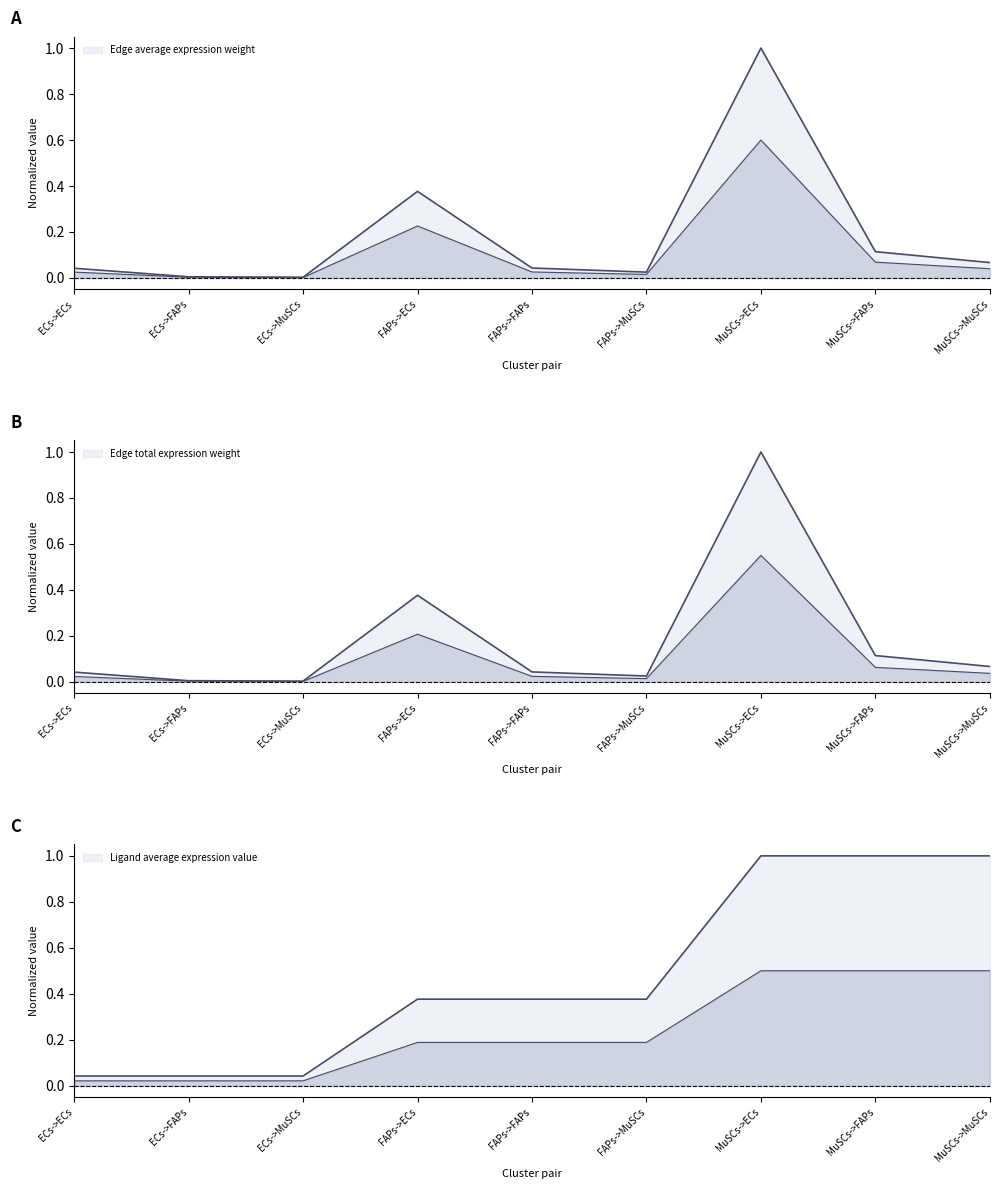

What is the approximate value of Ligand average expression value at MuSCs->ECs?

1.0